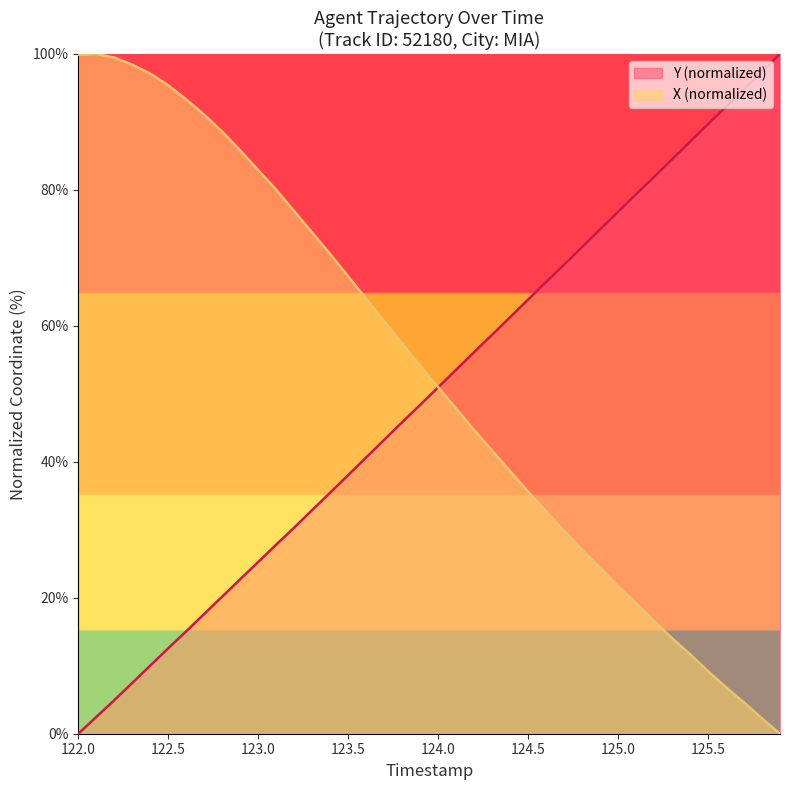

What is the greatest value displayed?

100.0